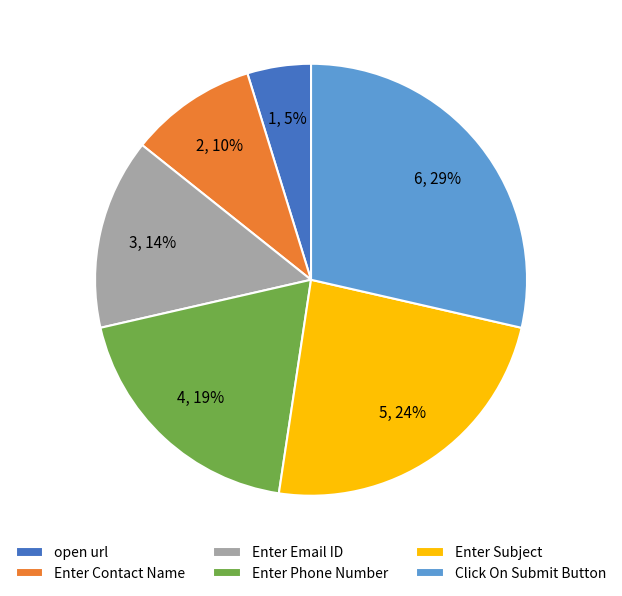

To the nearest percent, what percentage of the pie is open url?

5%